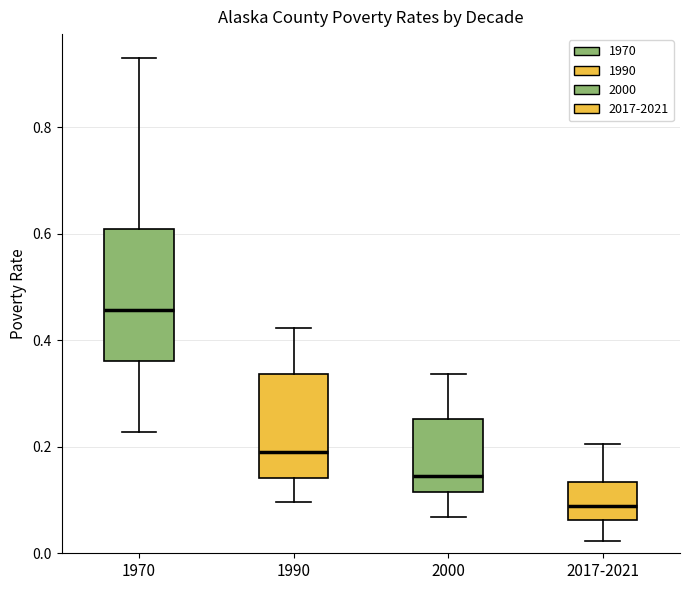

Reading left to right, transcribe this box plot: for each box, give where its median line is, the range the box spans, and where its two whiskers end, as read against the y-axis. The values are not printed on the chart, so give them approximately, as read against the axis.

1970: median 0.46, box 0.36 to 0.60, whiskers 0.22 to 0.92
1990: median 0.18, box 0.14 to 0.34, whiskers 0.10 to 0.42
2000: median 0.14, box 0.12 to 0.26, whiskers 0.06 to 0.34
2017-2021: median 0.08, box 0.06 to 0.14, whiskers 0.02 to 0.20